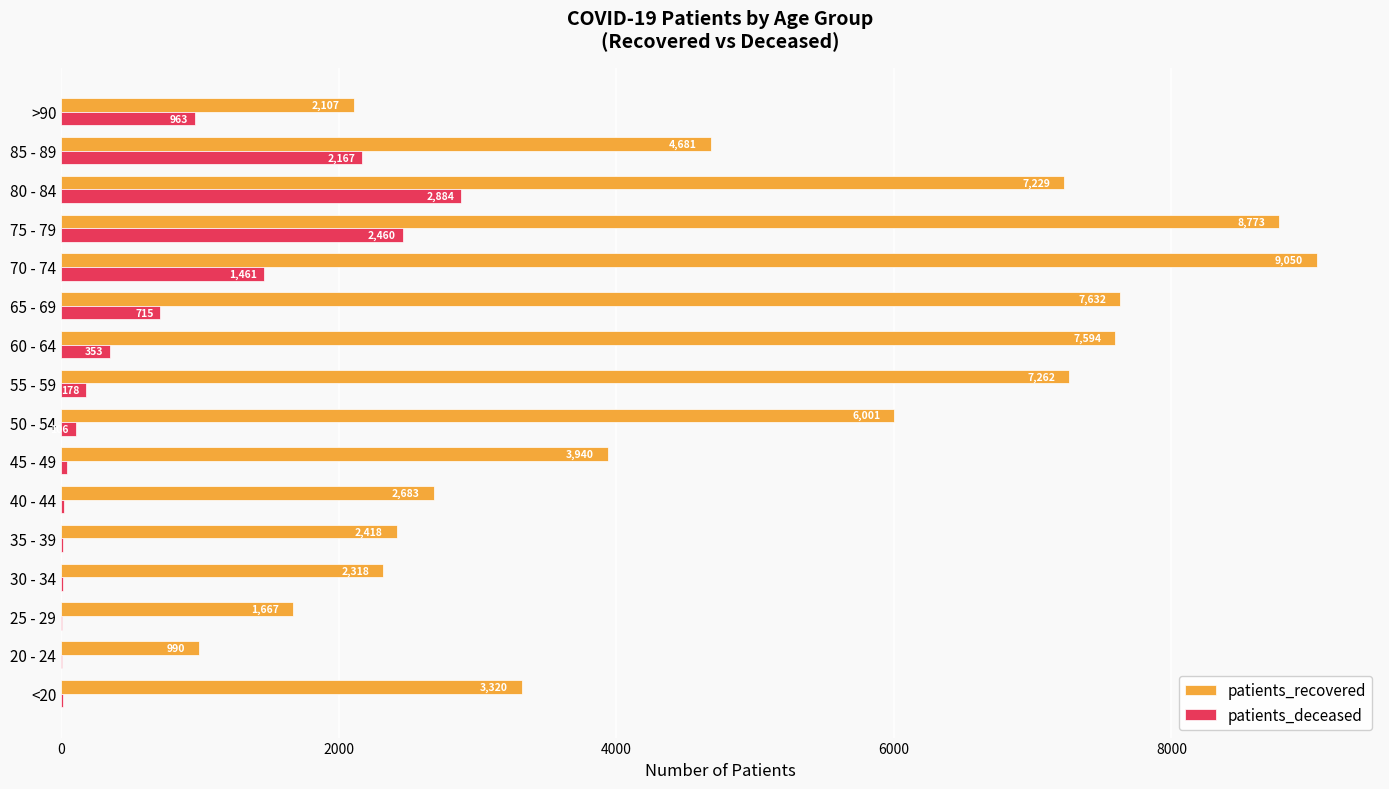

What is the sum of the patients_deceased values at 55 - 59 and 30 - 34?

191